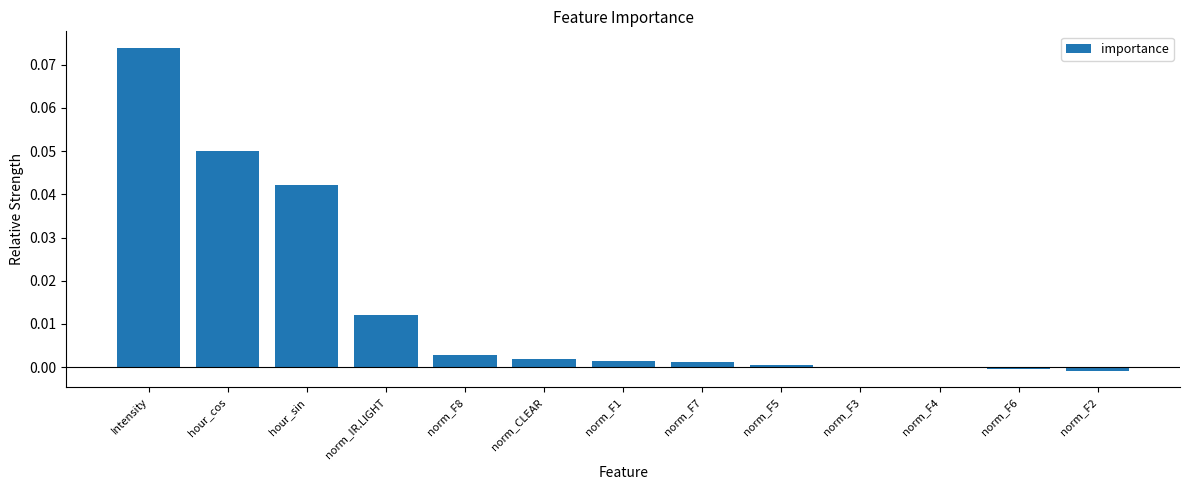

The chart shows a value of -0.0 at norm_F2. True or false?

True